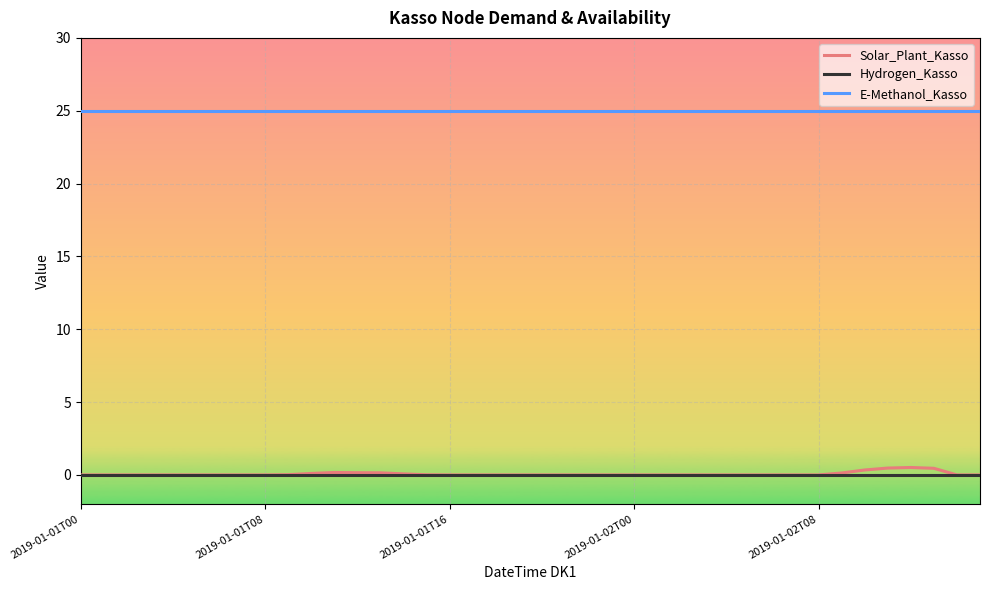

What is the difference between the maximum and second lowest values in the Solar_Plant_Kasso series?

0.5